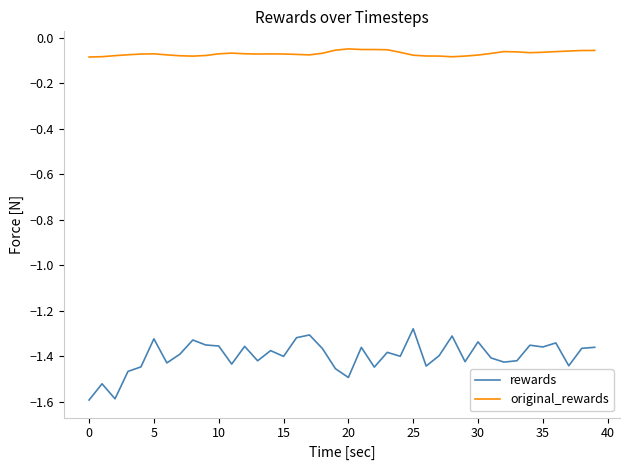

True or false: original_rewards and rewards intersect in this chart.

False